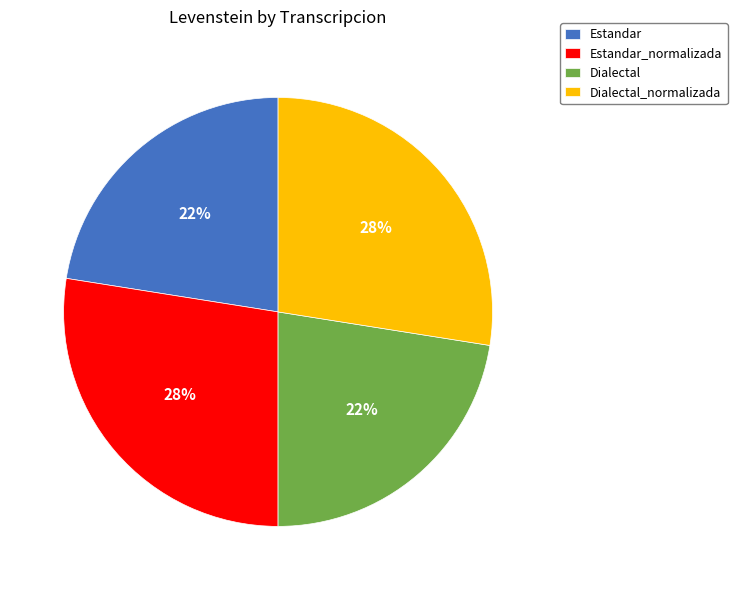

Is the sum of Estandar_normalizada and Dialectal_normalizada greater than half?

Yes